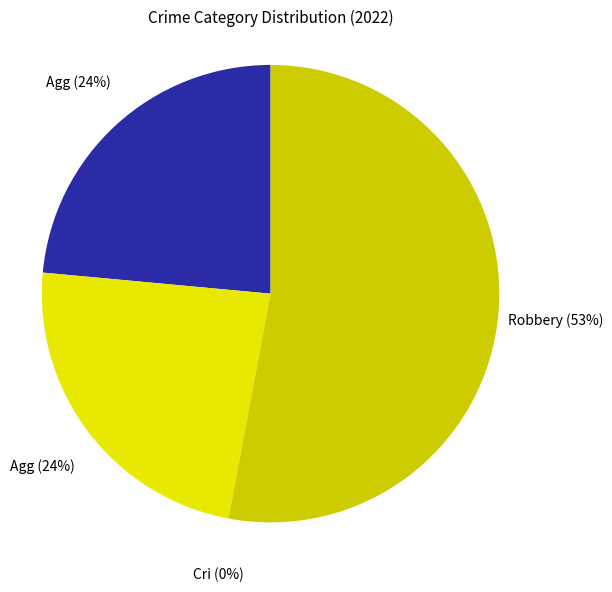

Which has a higher value, Aggravated Battery or Robbery?

Robbery